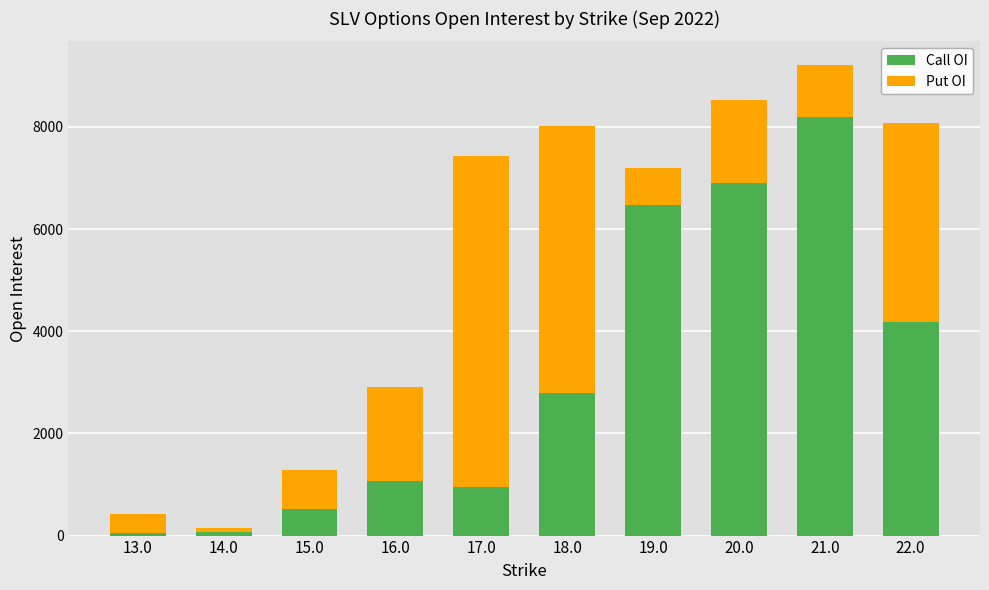

What is the sum of all Call OI values?

31198